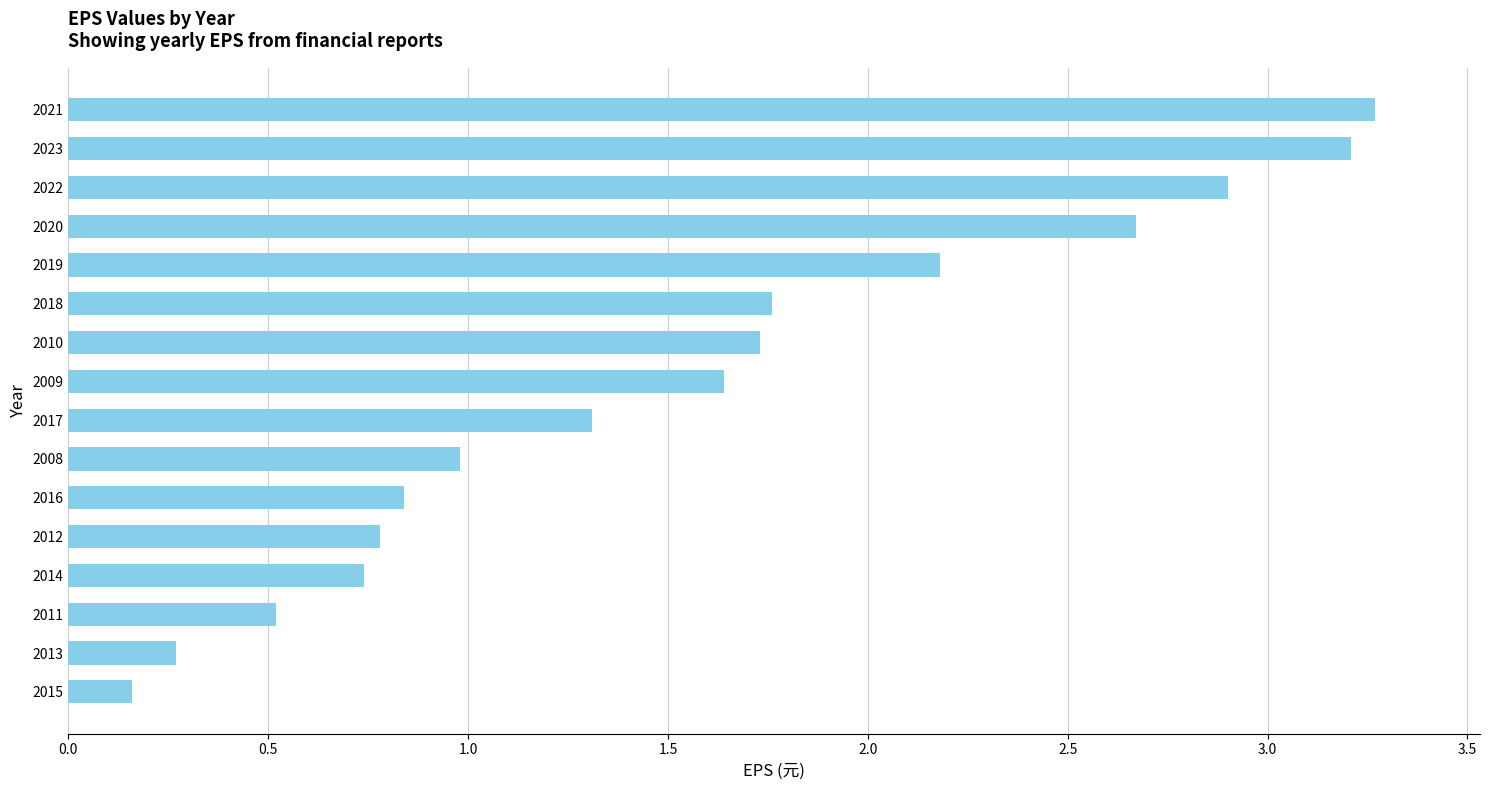

Count the number of values greater than 1.

9